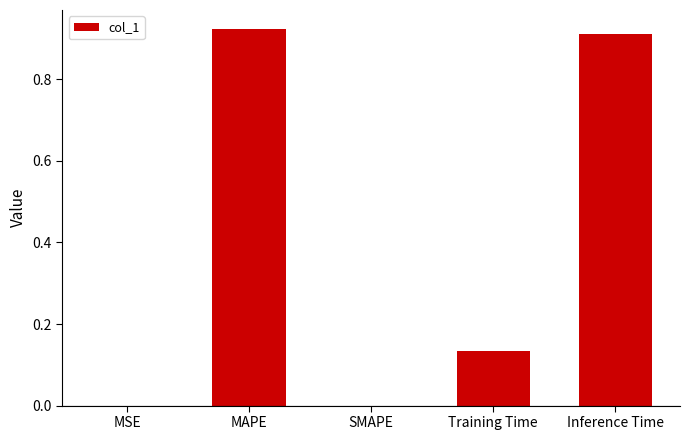

Is it true that the value at SMAPE is -0.5?

False